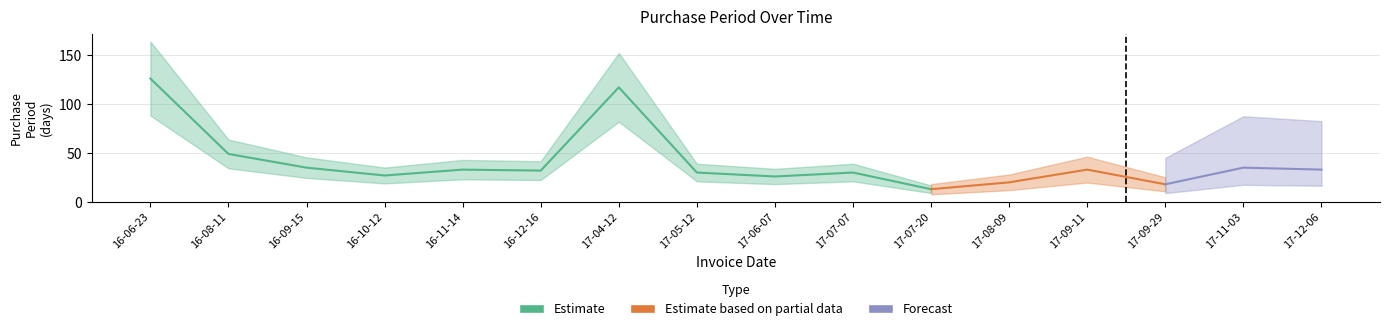

Reading right to left, transcribe all the data shown in this chart.

2017-12-06=33	2017-11-03=35	2017-09-29=18	2017-09-11=33	2017-08-09=20	2017-07-20=13	2017-07-07=30	2017-06-07=26	2017-05-12=30	2017-04-12=117	2016-12-16=32	2016-11-14=33	2016-10-12=27	2016-09-15=35	2016-08-11=49	2016-06-23=126